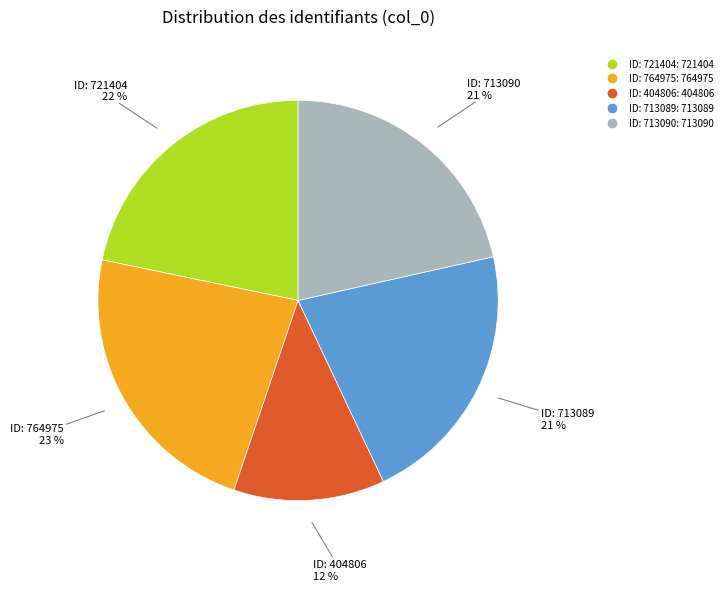

To the nearest percent, what is the difference between the largest and smallest slice percentages?

11%